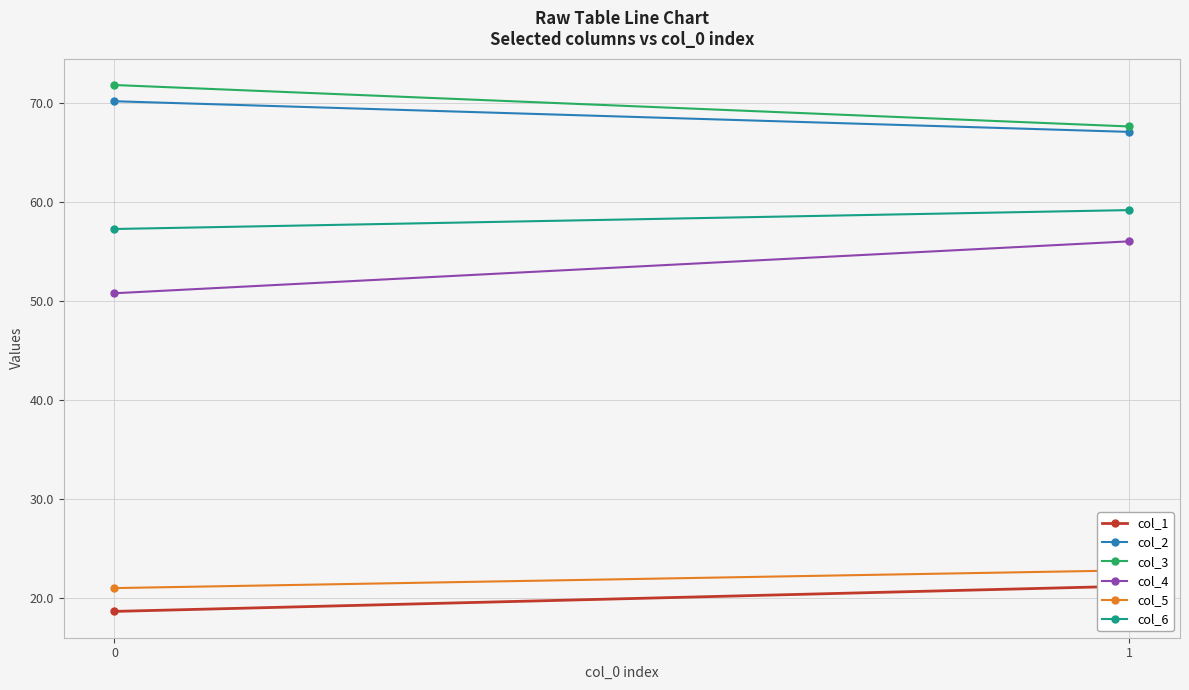

Reading left to right, what are all the values shown in this chart?

col_1: 0=18.6	1=21.2
col_2: 0=70.2	1=67.1
col_3: 0=71.9	1=67.7
col_4: 0=50.8	1=56.1
col_5: 0=21.0	1=22.8
col_6: 0=57.3	1=59.2